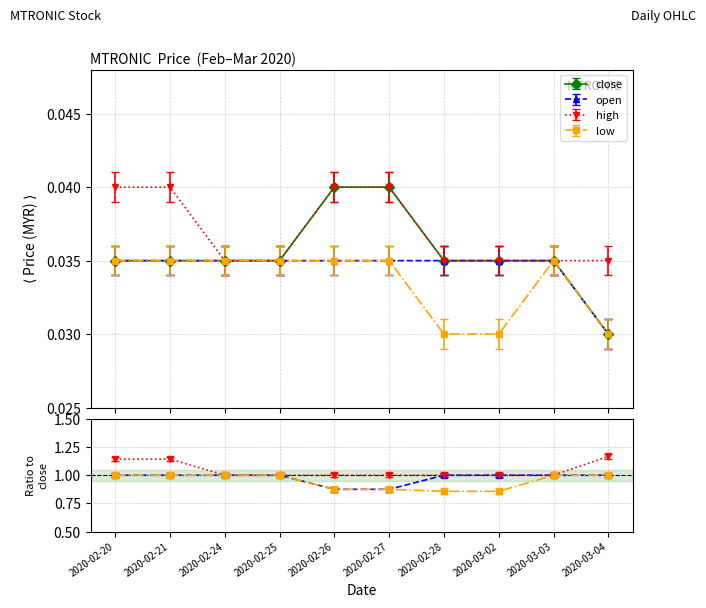

Which series has the largest total across all categories?

high